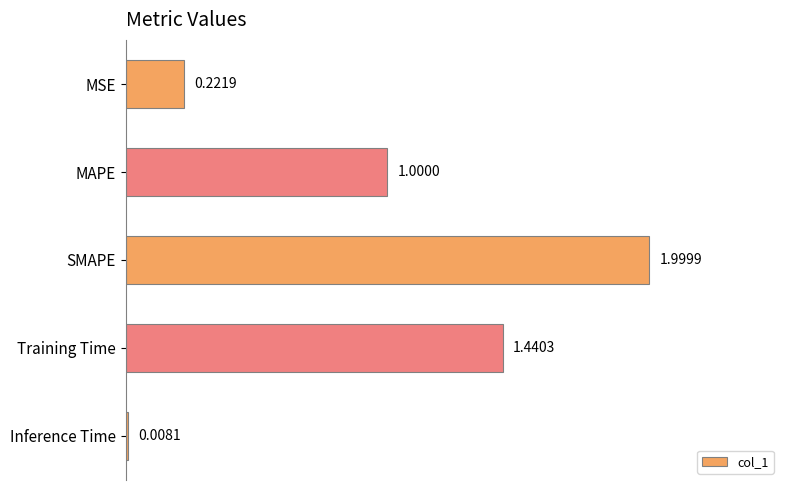

What is the sum of all values?

4.7